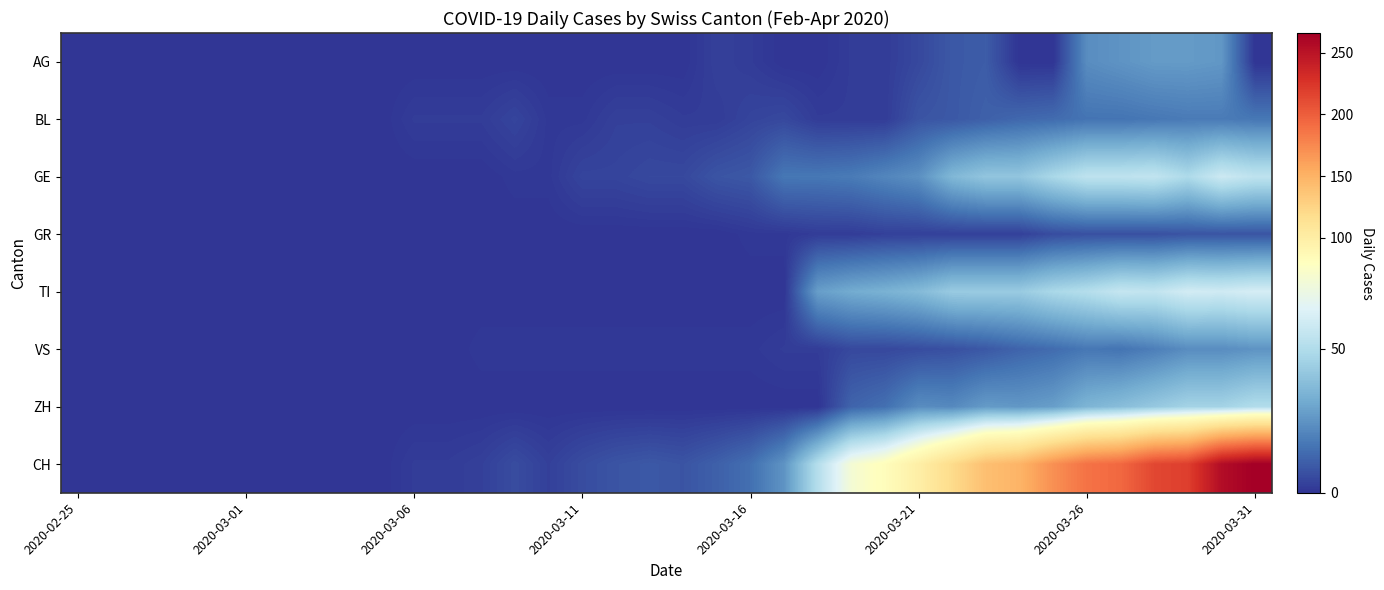

Reading left to right, list all the values displayed in this chart.

AG: 0	0	0	0	0	0	0	0	0	0	0	0	0	0	0	0	0	0	0	3	2	0	0	2	2	5	9	10	0	0	23	25	27	27	26	0
BL: 0	0	0	0	0	0	0	0	0	0	2	2	2	4	1	1	3	3	2	2	4	5	2	2	2	8	9	11	13	14	16	16	17	18	18	17
GE: 0	0	0	0	0	0	0	0	0	0	0	0	0	1	1	4	4	5	5	8	9	17	17	18	21	24	36	41	41	48	54	54	55	49	58	54
GR: 0	0	0	0	0	0	0	0	0	0	0	0	0	0	0	0	0	0	0	0	1	1	2	2	3	3	3	3	3	6	7	7	7	8	8	8
TI: 0	0	0	0	0	0	0	0	0	0	0	0	0	0	0	0	0	0	0	0	0	0	28	32	34	37	43	43	43	48	51	56	55	60	59	61
VS: 0	0	0	0	0	0	0	0	0	0	0	0	1	1	1	1	1	1	1	1	1	2	2	5	5	6	7	9	12	14	17	16	19	23	23	25
ZH: 0	0	0	0	0	0	0	0	0	0	0	0	0	0	0	0	0	0	0	0	0	0	0	12	15	23	22	27	26	28	35	38	42	46	46	50
CH: 0	0	0	0	0	0	0	0	0	0	2	2	3	6	3	6	8	9	8	11	15	25	51	74	82	99	120	141	149	171	188	194	214	219	255	266